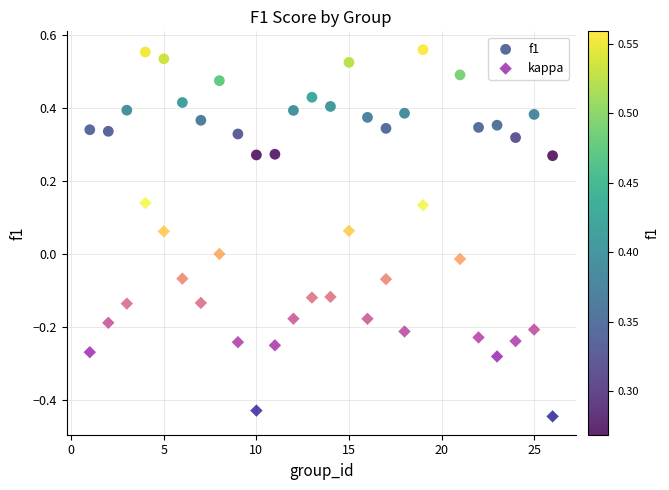

Across all data points, what is the range of Y values (max minus min)?

1.0